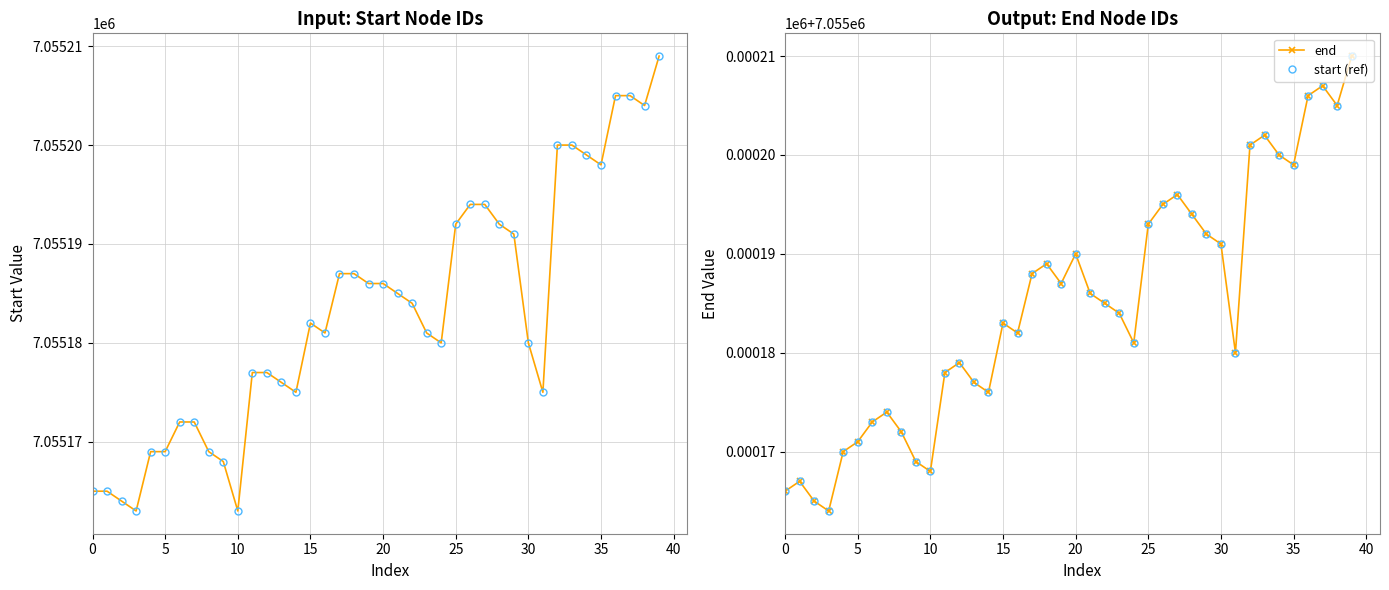

At which category is the sum across all series the highest?

39